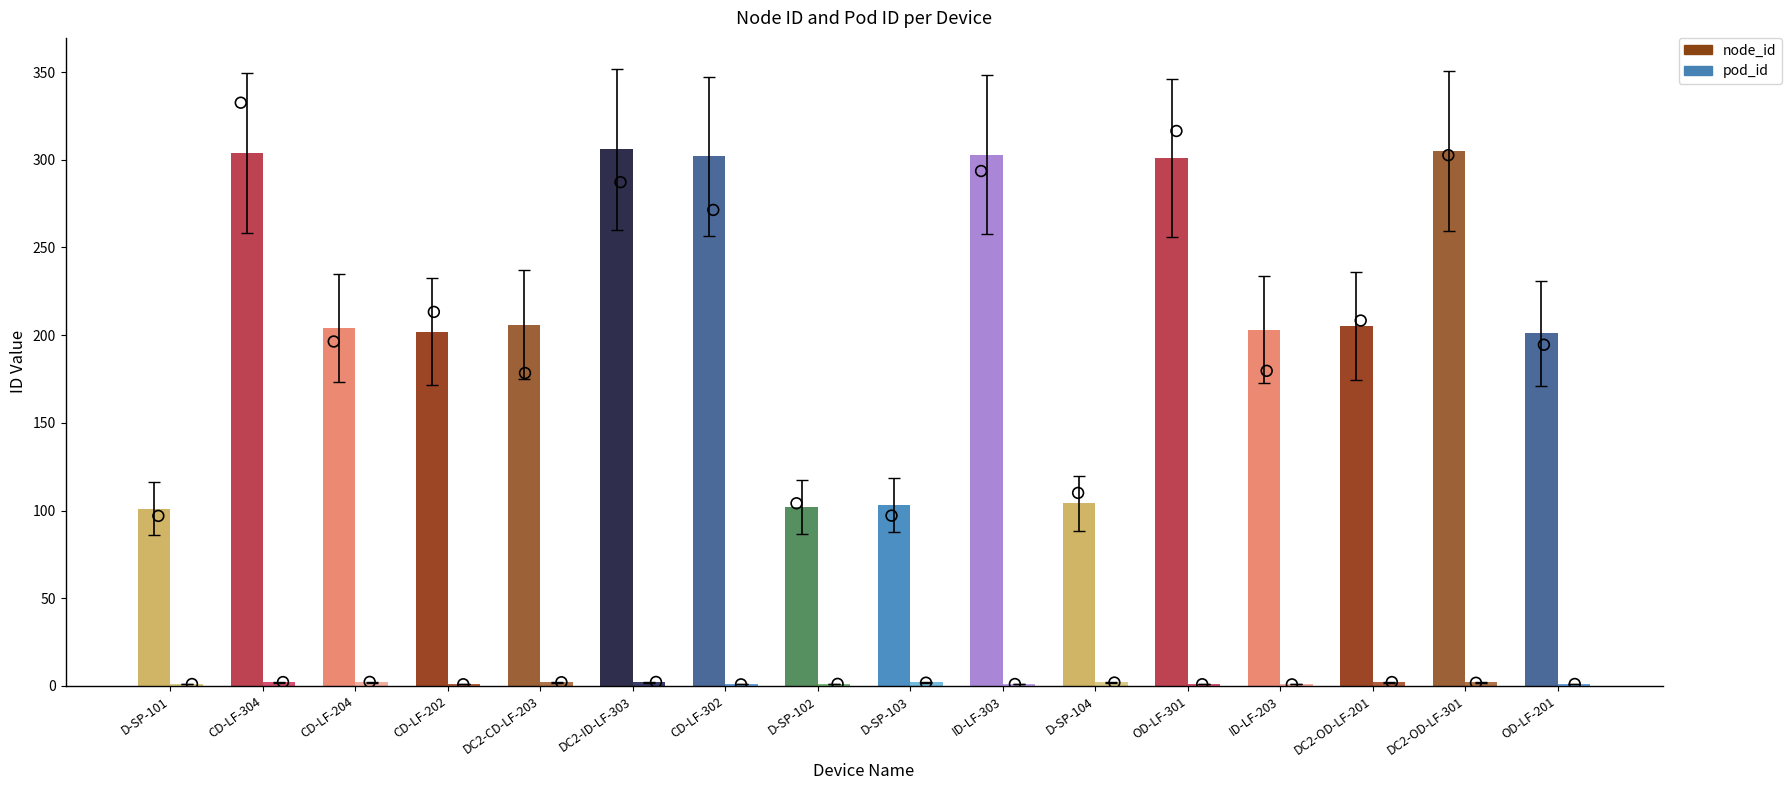

What are all the series names shown in the legend?

node_id, pod_id